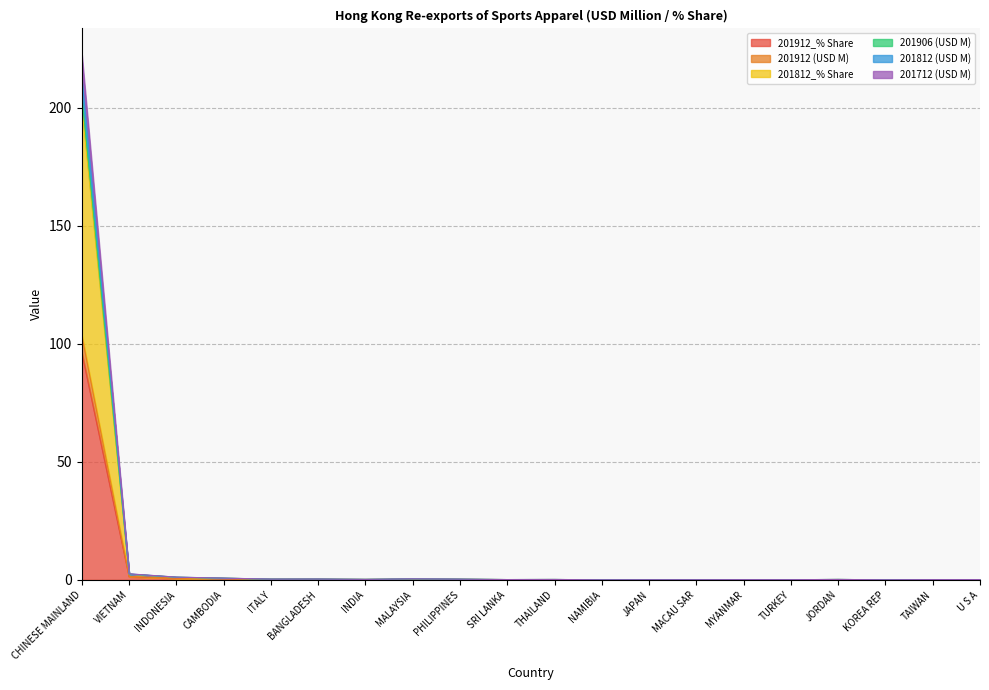

Which series has the largest range (max minus min)?

201812_% Share